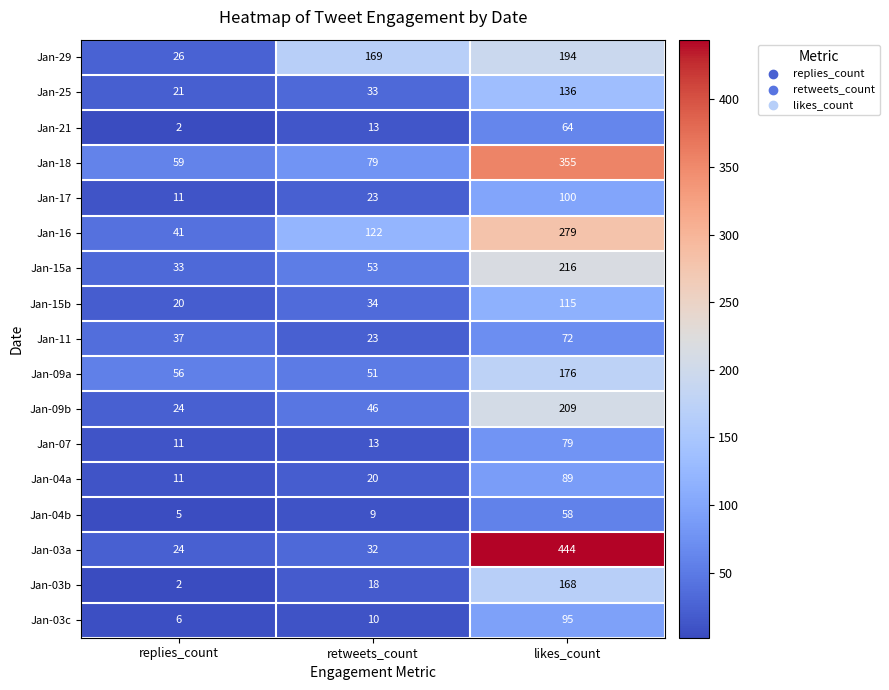

Is it true that Jan-03b equals 3 at replies_count?

False